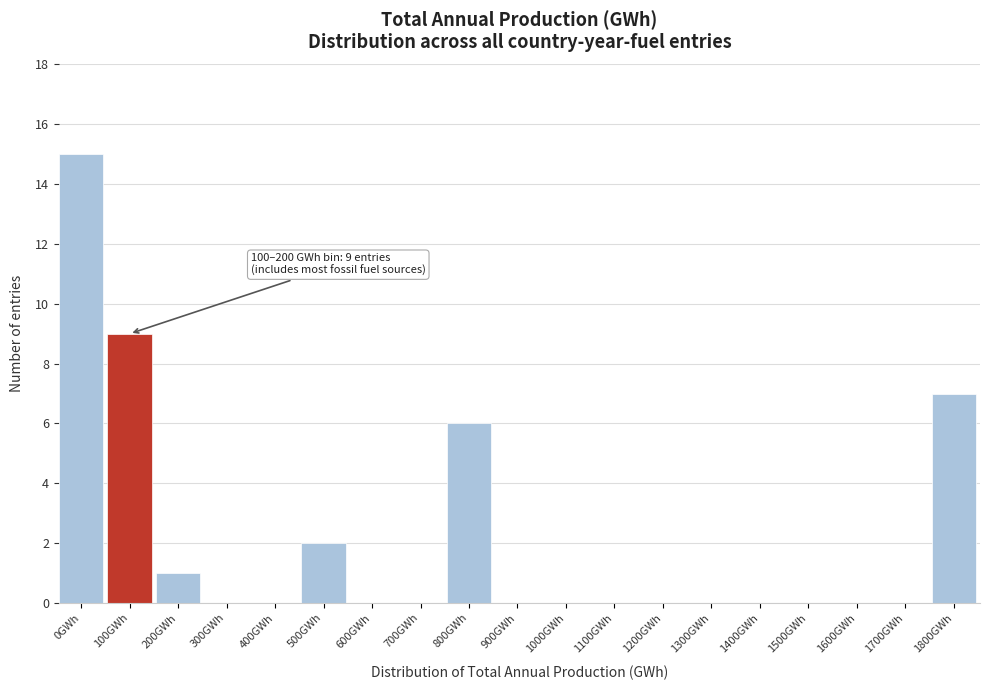

Reading right to left, what are all the values shown in this chart?

1800GWh=7	1700GWh=0	1600GWh=0	1500GWh=0	1400GWh=0	1300GWh=0	1200GWh=0	1100GWh=0	1000GWh=0	900GWh=0	800GWh=6	700GWh=0	600GWh=0	500GWh=2	400GWh=0	300GWh=0	200GWh=1	100GWh=9	0GWh=15